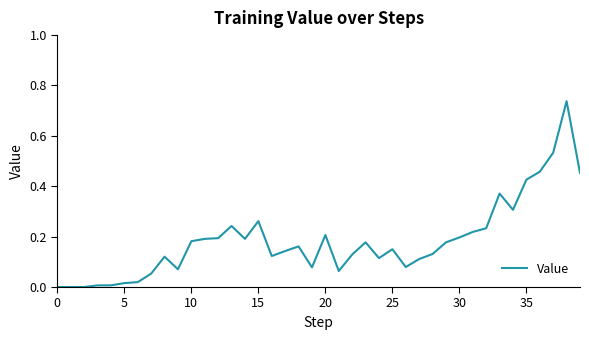

Does the chart have visible grid lines?

No